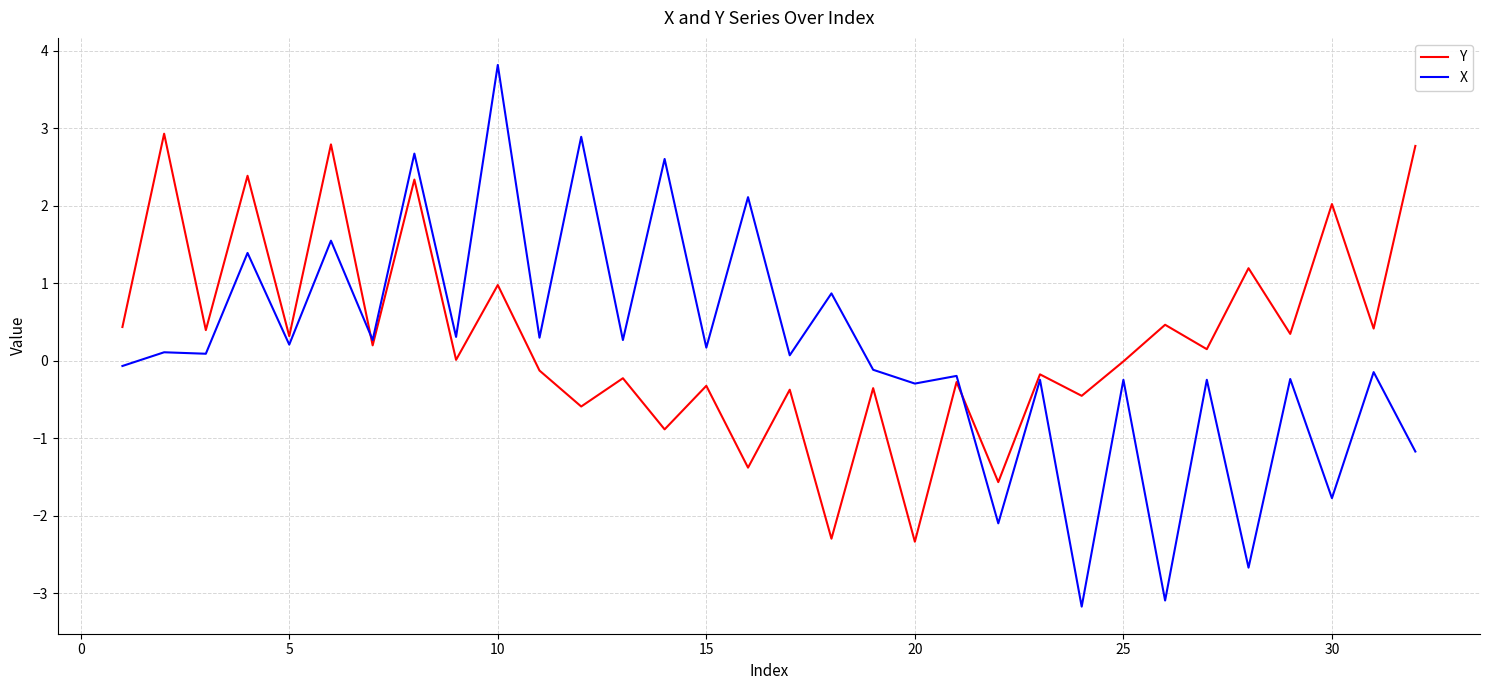

Rank the series by their maximum value, from highest to lowest.

X, Y